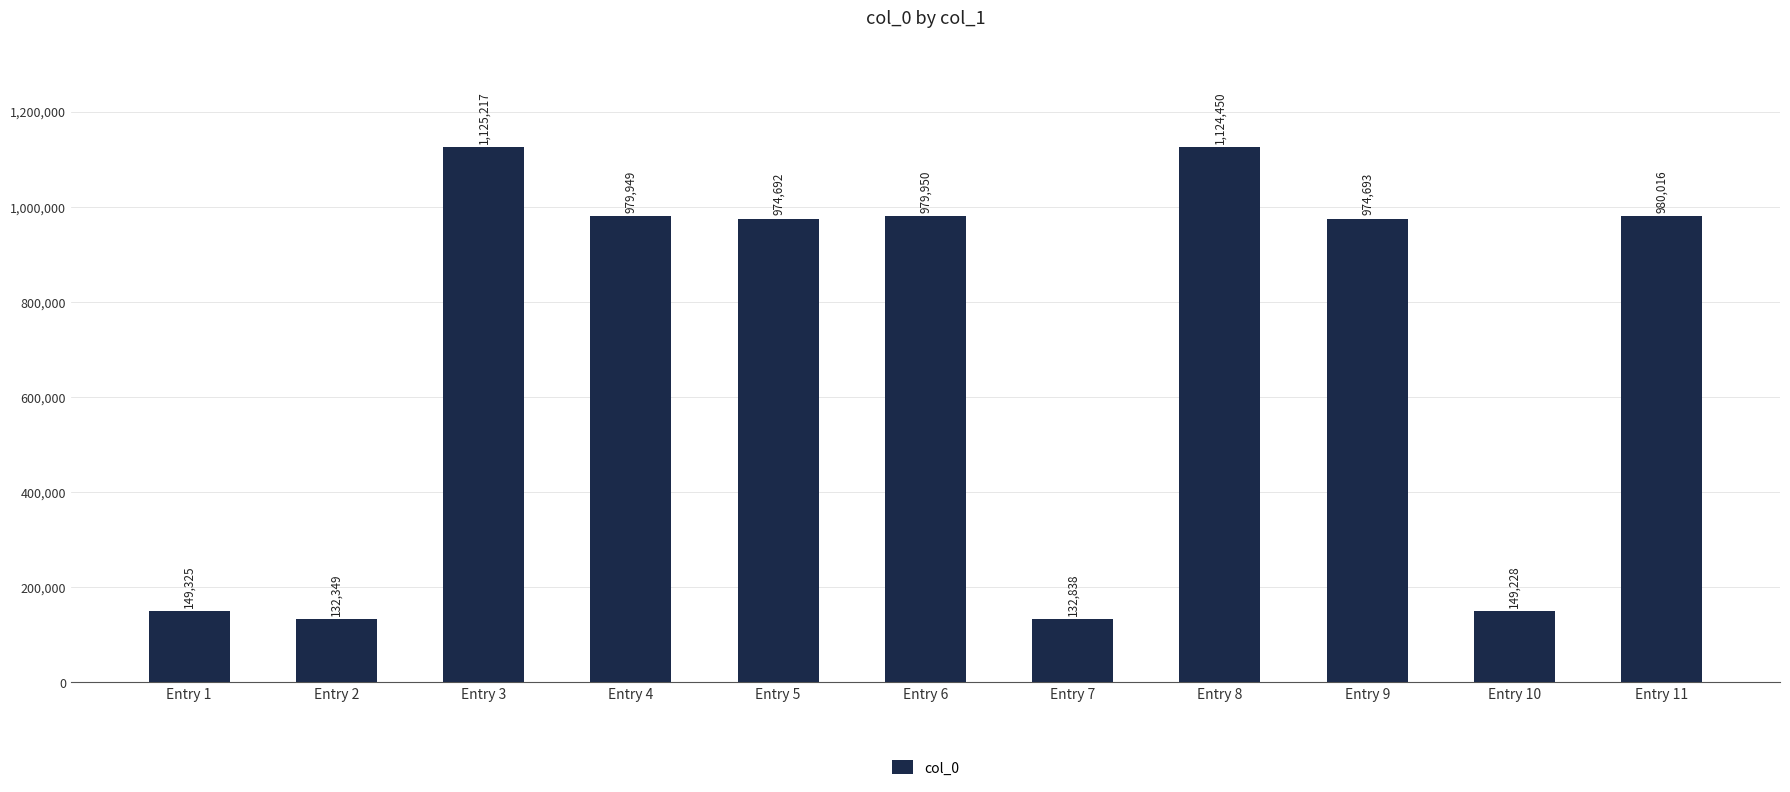

The value at Entry 6 is 979950. True or false?

True